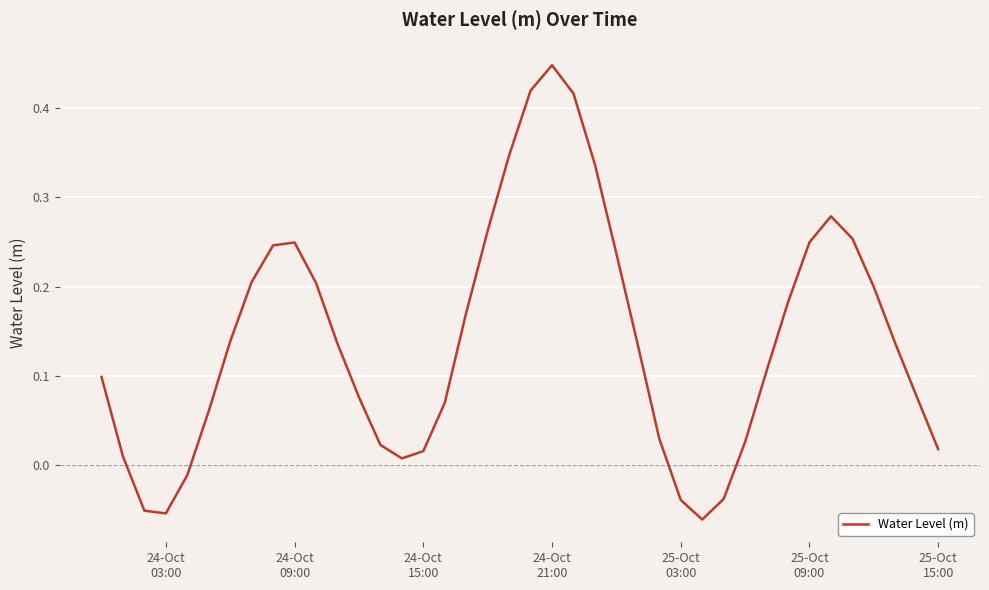

How many lines are shown in the chart?

1